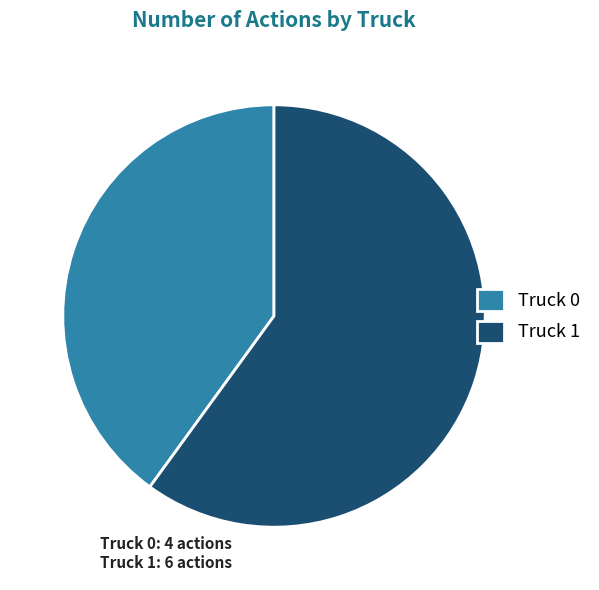

Which slice is the largest?

Truck 1